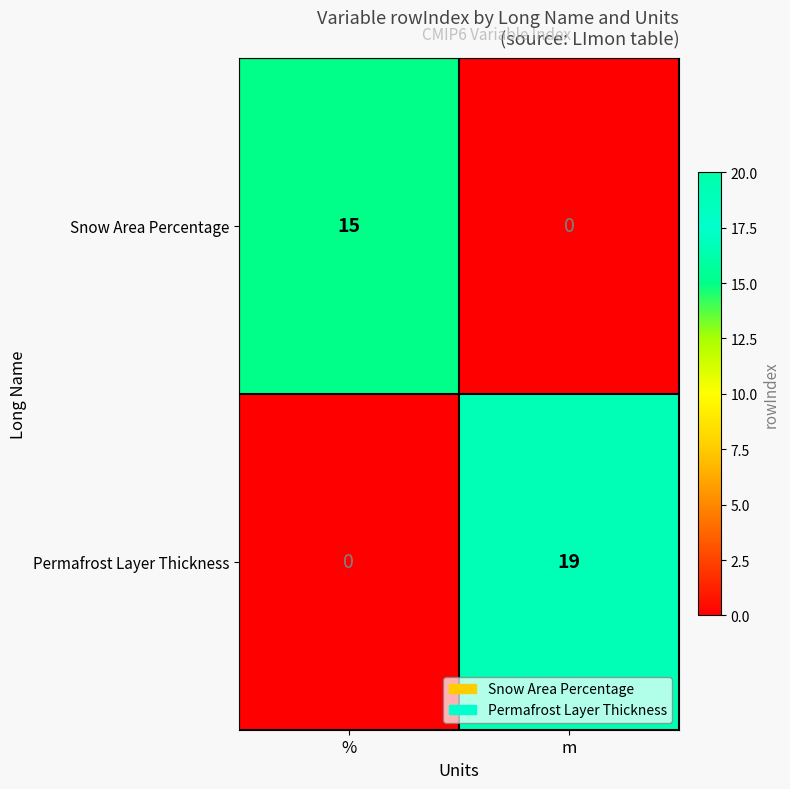

Reading left to right, extract all data points from this chart.

Snow Area Percentage: 15	0
Permafrost Layer Thickness: 0	19